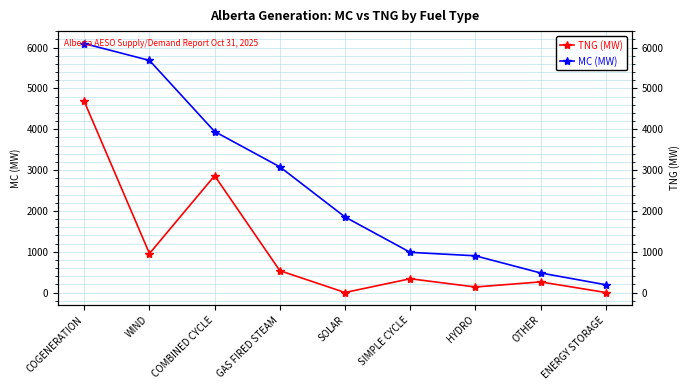

True or false: TNG (MW) has a value of 1931 at ENERGY STORAGE.

False